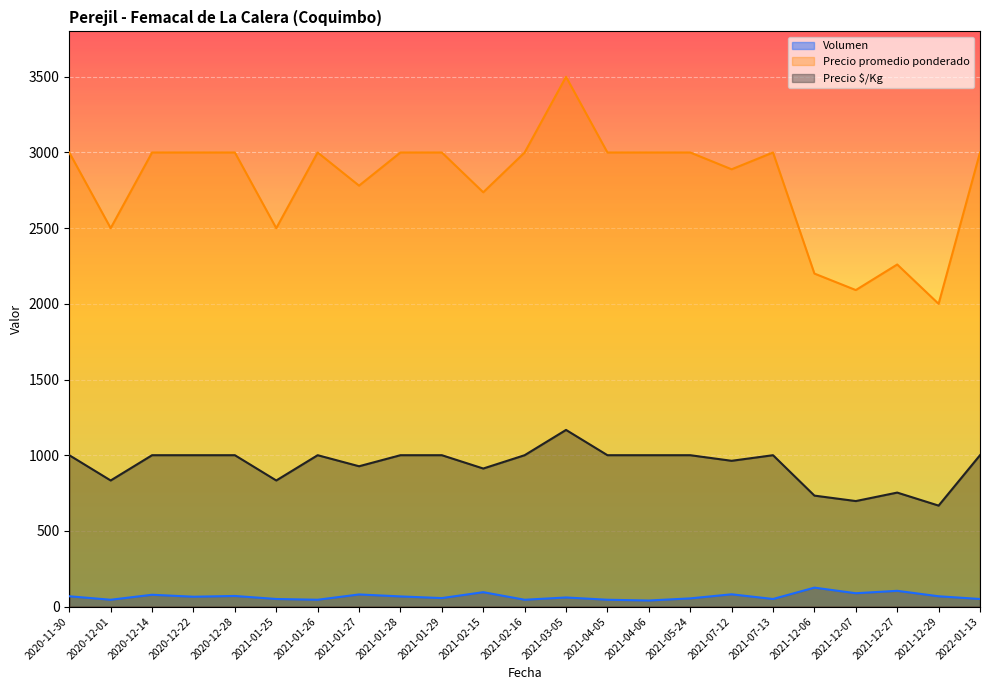

In Precio $/Kg, how many points are higher than both neighbors (excluding endpoints)?

4